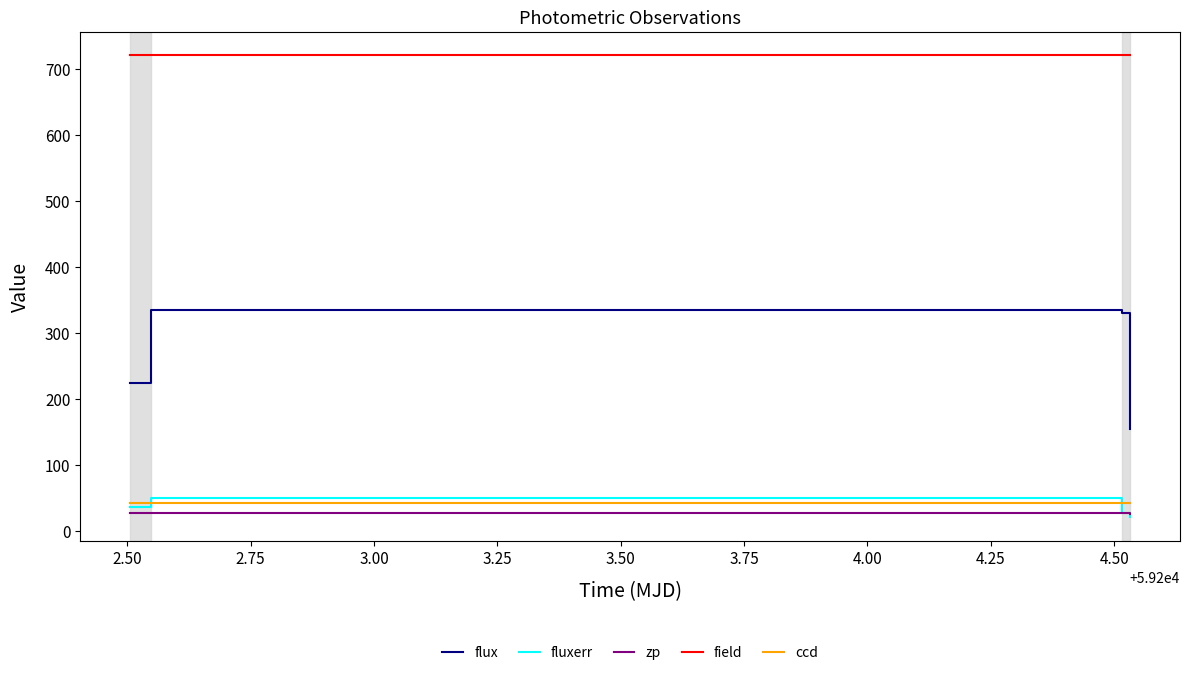

What are all the series names shown in the legend?

flux, fluxerr, zp, field, ccd